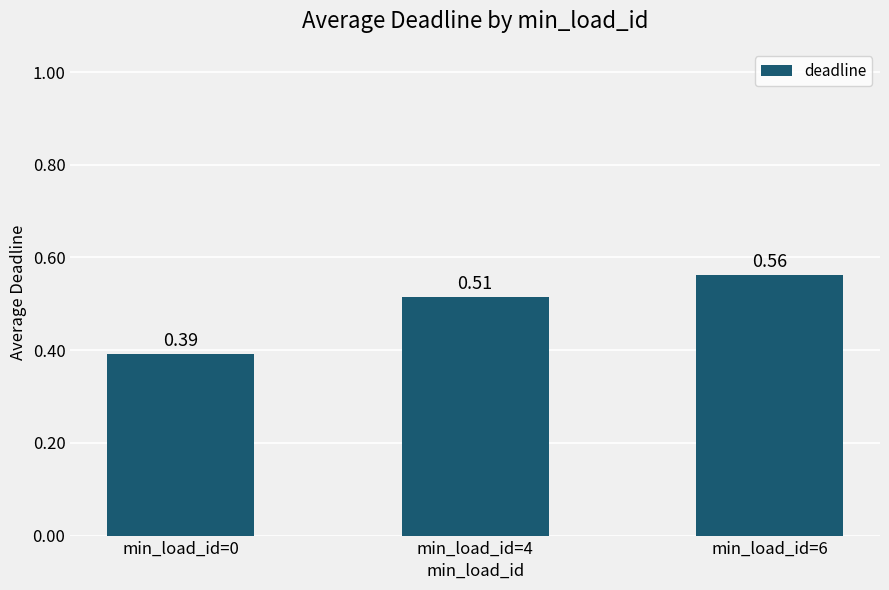

At which label is the value closest to 0?

min_load_id=0